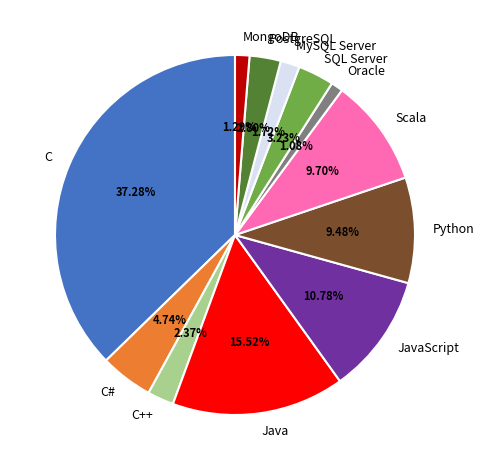

Does MySQL Server represent more than half of the total?

No